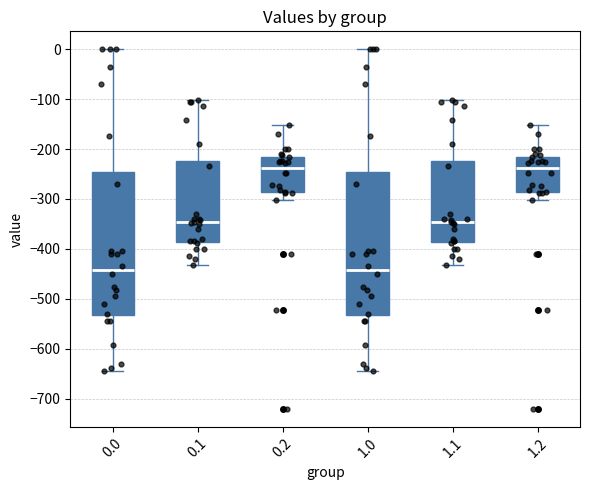

Reading left to right, read every box against the y-axis: the position of its median line, the range the box covers, and the ends of its whiskers. The values are not printed on the chart, so give them approximately, as read against the axis.

0.0: median -440, box -530 to -250, whiskers -640 to 0
0.1: median -350, box -390 to -220, whiskers -430 to -100
0.2: median -240, box -290 to -220, whiskers -300 to -150
1.0: median -440, box -530 to -250, whiskers -640 to 0
1.1: median -350, box -390 to -220, whiskers -430 to -100
1.2: median -240, box -290 to -220, whiskers -300 to -150